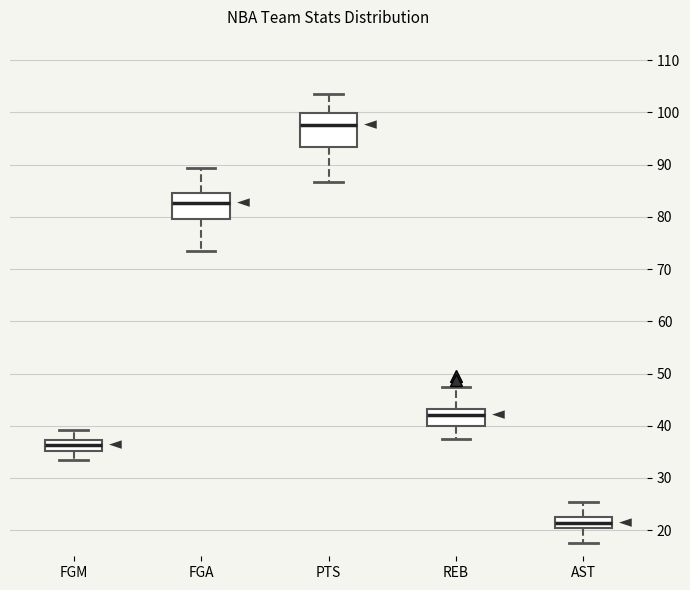

Comparing the boxes themselves (not the whiskers), which one is the tallest?

PTS